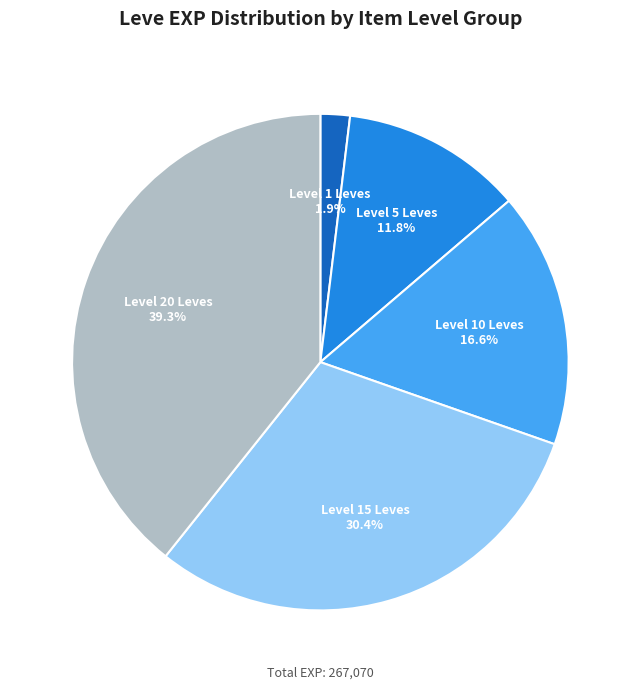

To the nearest percent, what is the average slice percentage?

20%